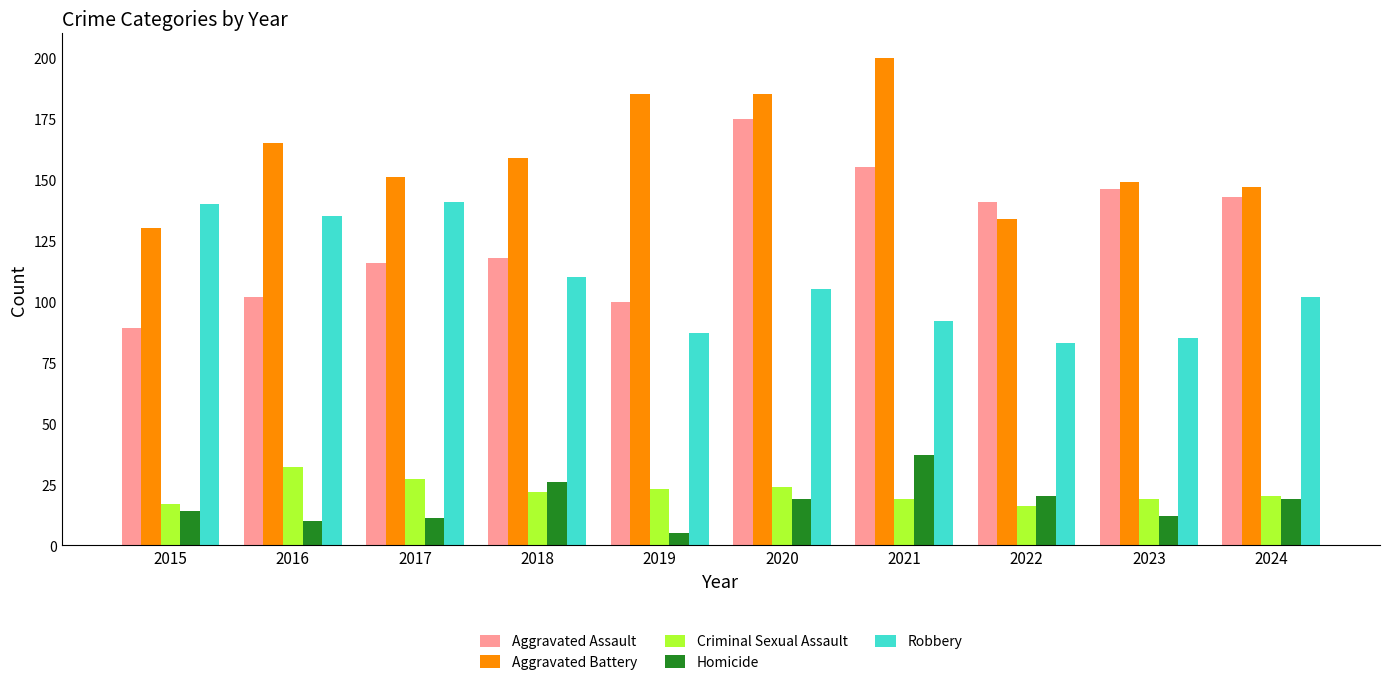

Is the value of Aggravated Battery at 2020 greater than the value of Homicide at 2020?

Yes